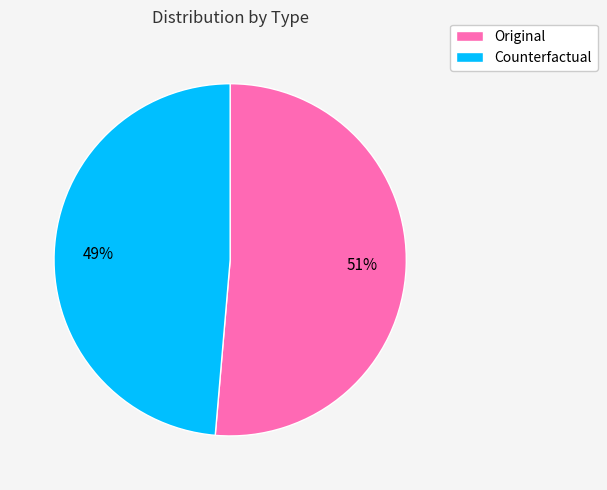

How many slices are in this pie chart?

2